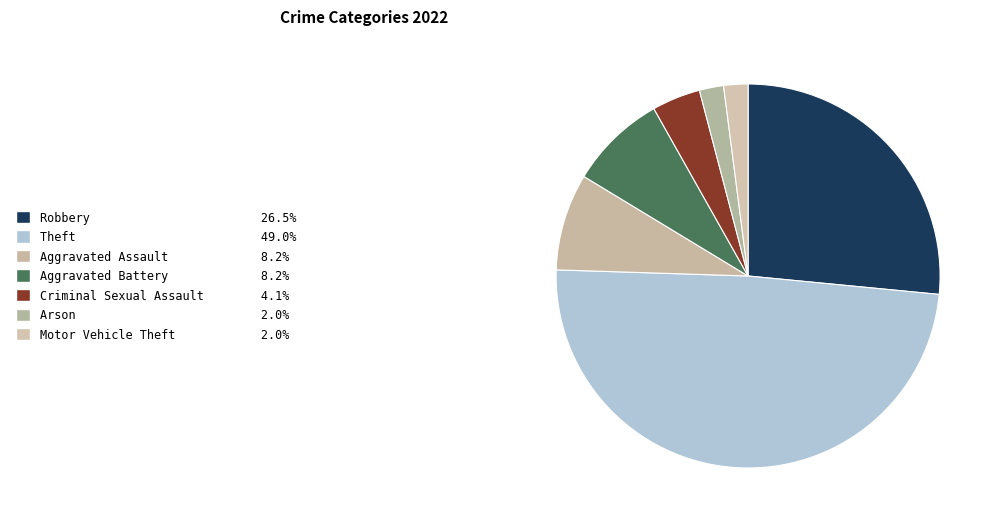

Count the number of slices in the pie.

7